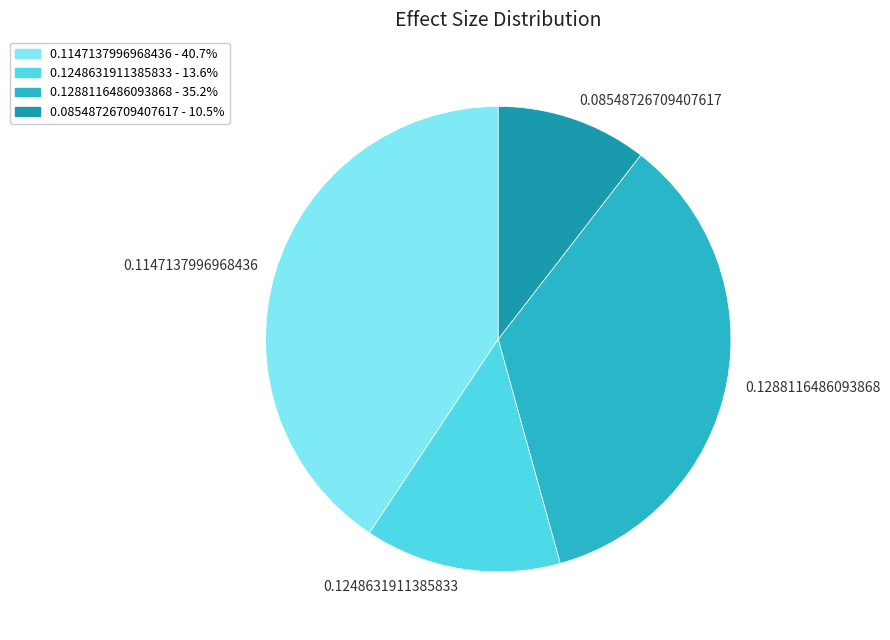

How many segments does this pie chart have?

4